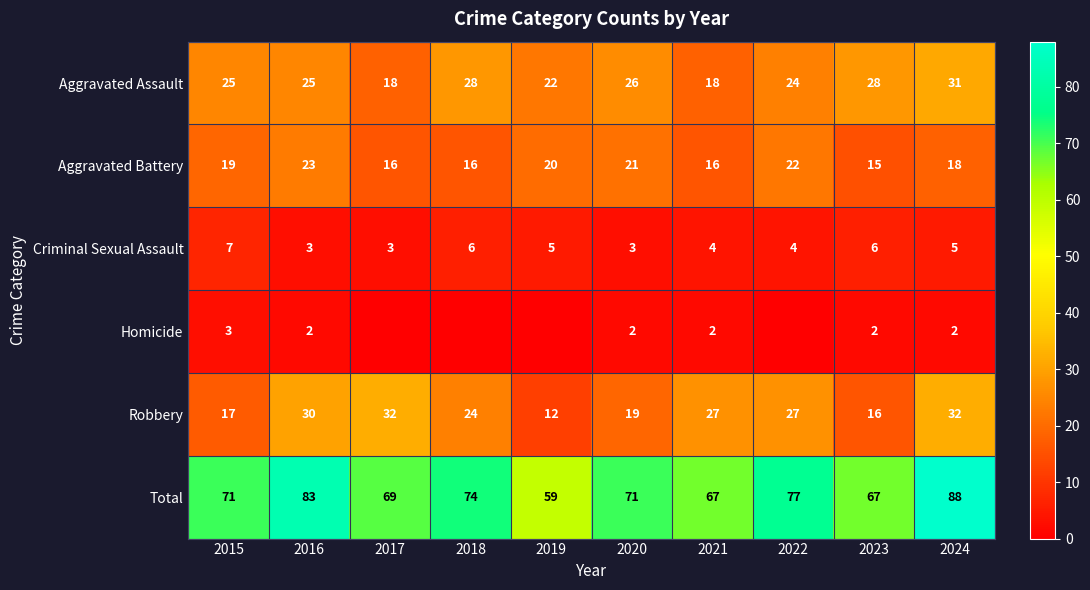

At which label does Criminal Sexual Assault first exceed 5?

2015